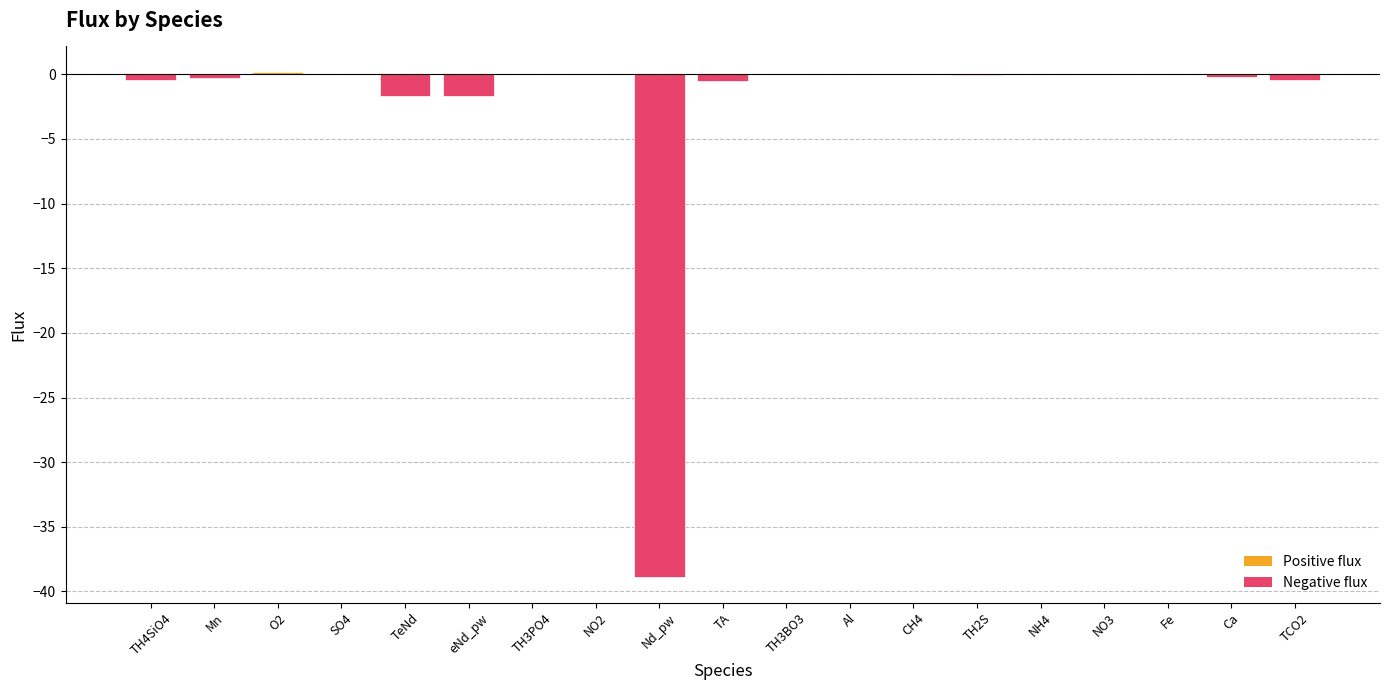

Count the number of categories in the chart.

19